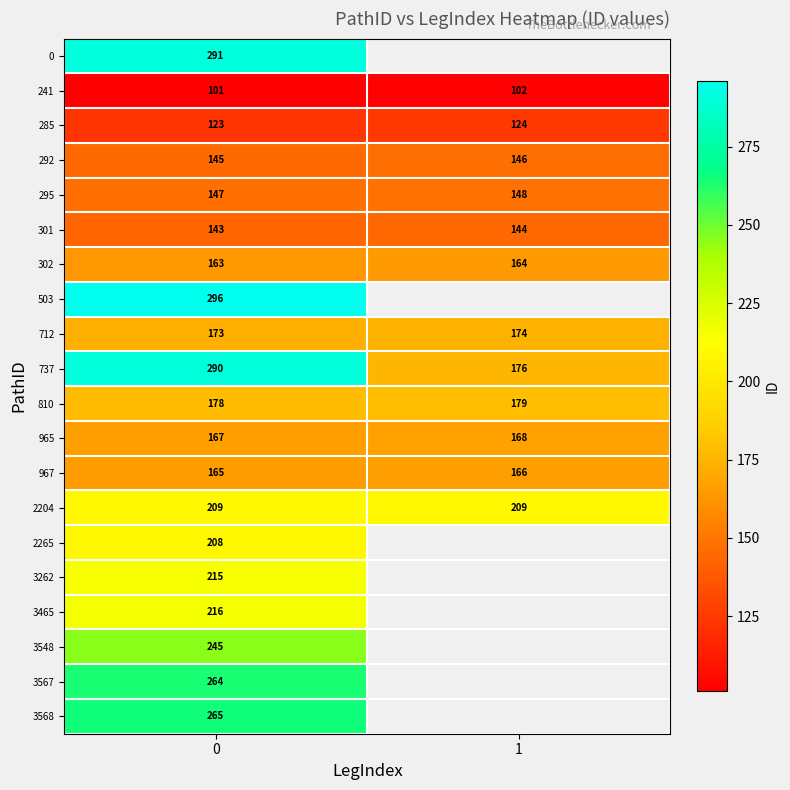

What is the difference between the highest and lowest values at 0?

195